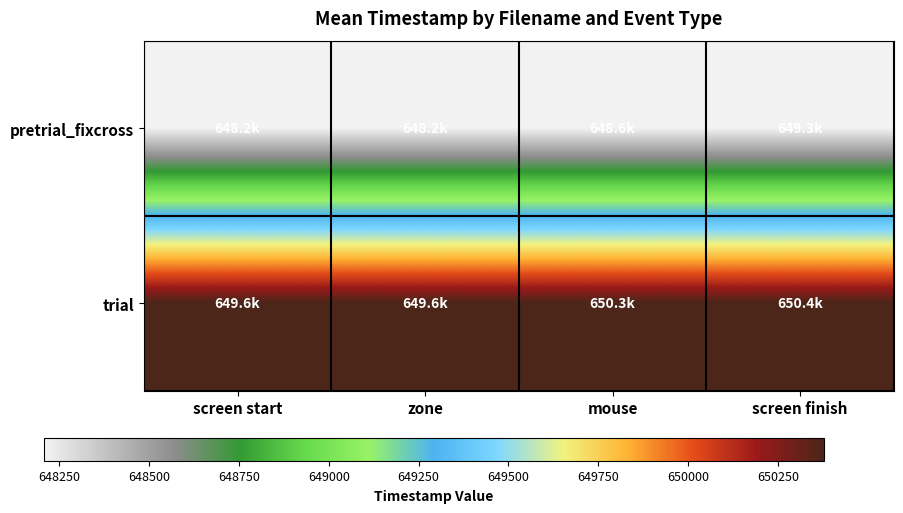

Reading right to left, list all the values displayed in this chart.

pretrial_fixcross: screen finish=0	mouse=0	zone=0	screen start=0
trial: screen finish=1	mouse=1	zone=1	screen start=1